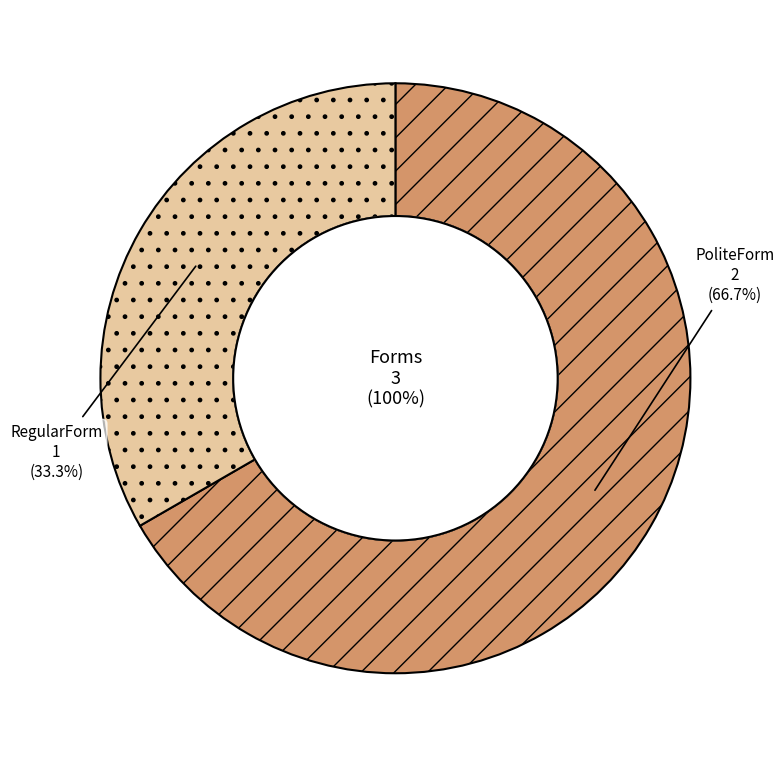

What is the smallest slice in the pie chart?

RegularForm